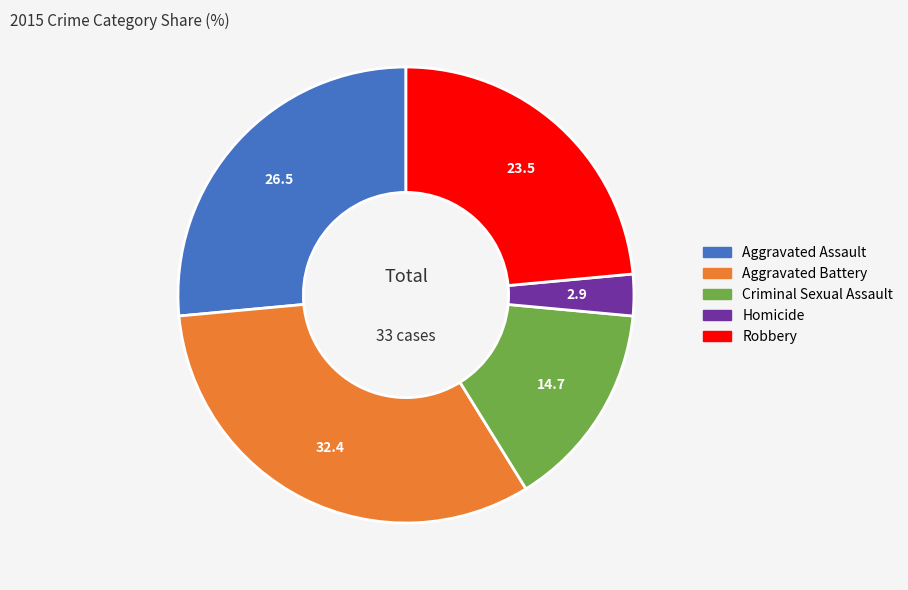

True or false: Aggravated Battery accounts for 39% of the total.

False